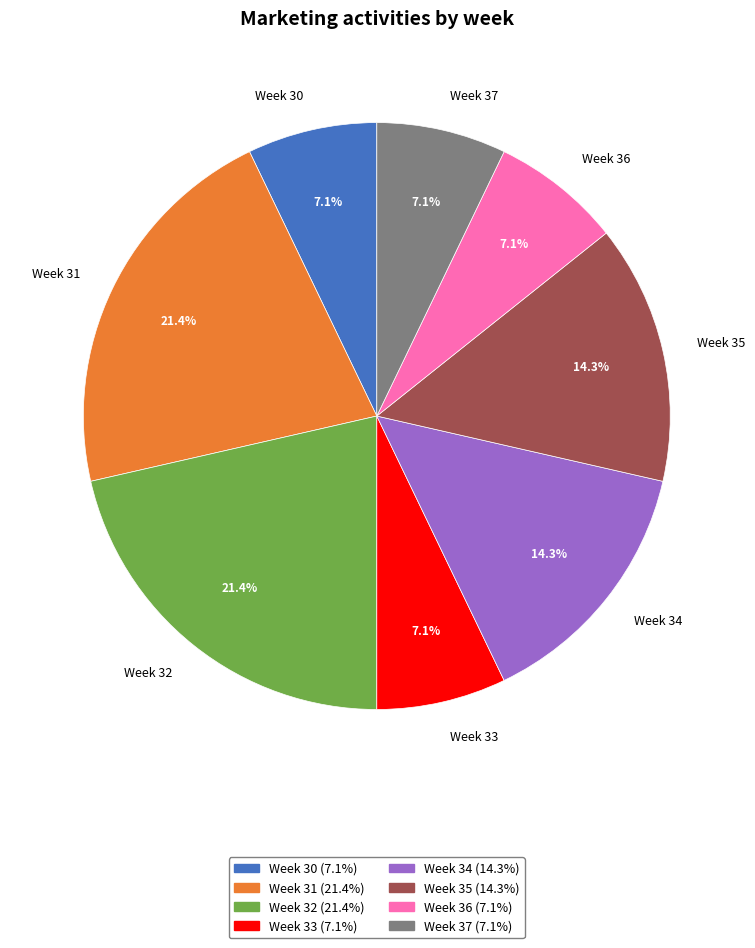

Which has a higher value, Week 32 or Week 30?

Week 32